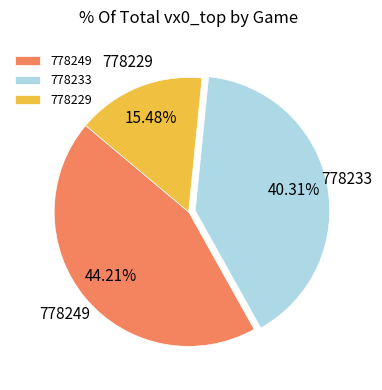

Does 778233 account for over 50% of the chart?

No